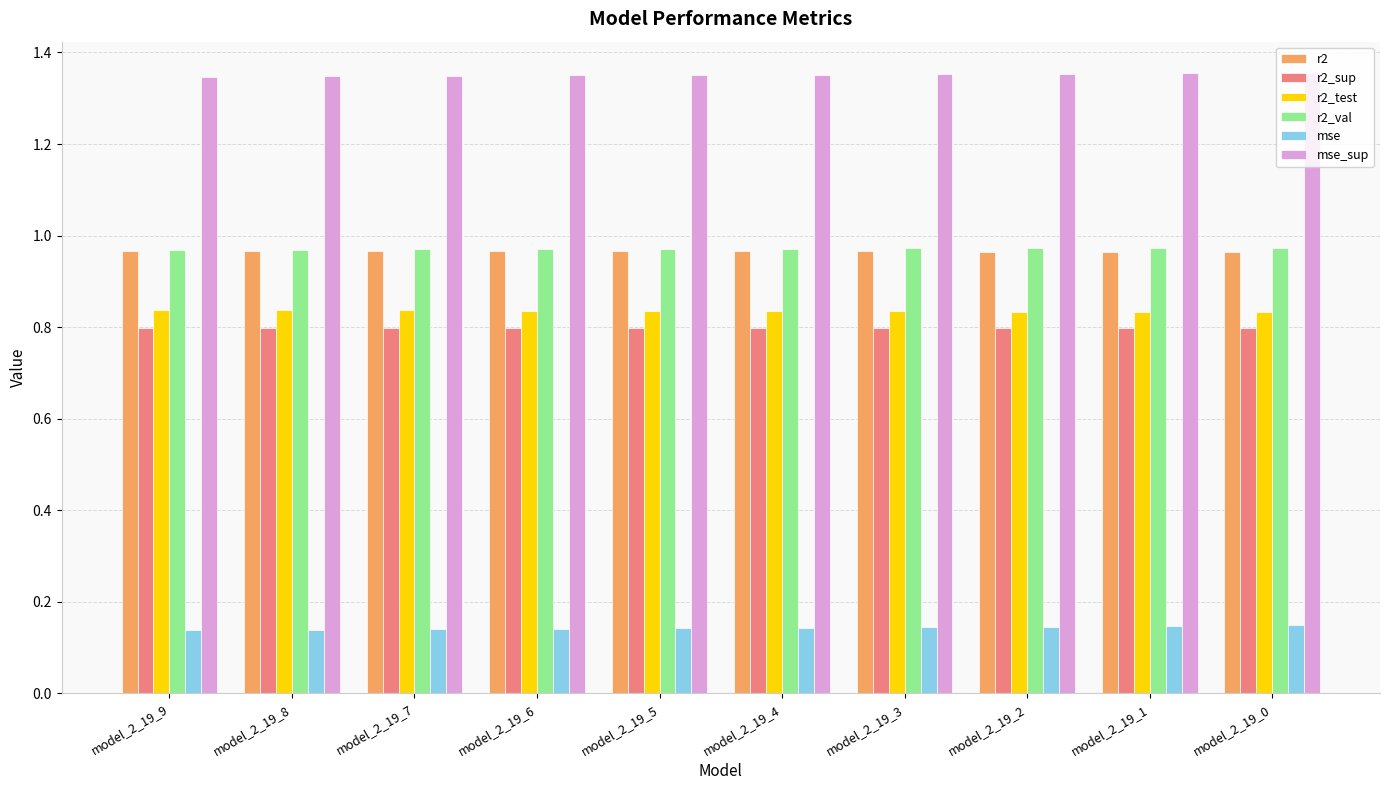

Count the r2_sup values in the range 0 to 1.

10